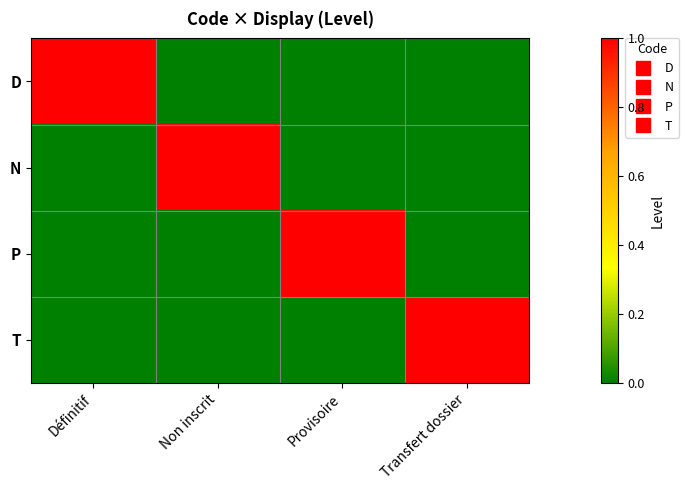

Reading left to right, what are all the values shown in this chart?

D: Définitif=1	Non inscrit=0	Provisoire=0	Transfert dossier=0
N: Définitif=0	Non inscrit=1	Provisoire=0	Transfert dossier=0
P: Définitif=0	Non inscrit=0	Provisoire=1	Transfert dossier=0
T: Définitif=0	Non inscrit=0	Provisoire=0	Transfert dossier=1